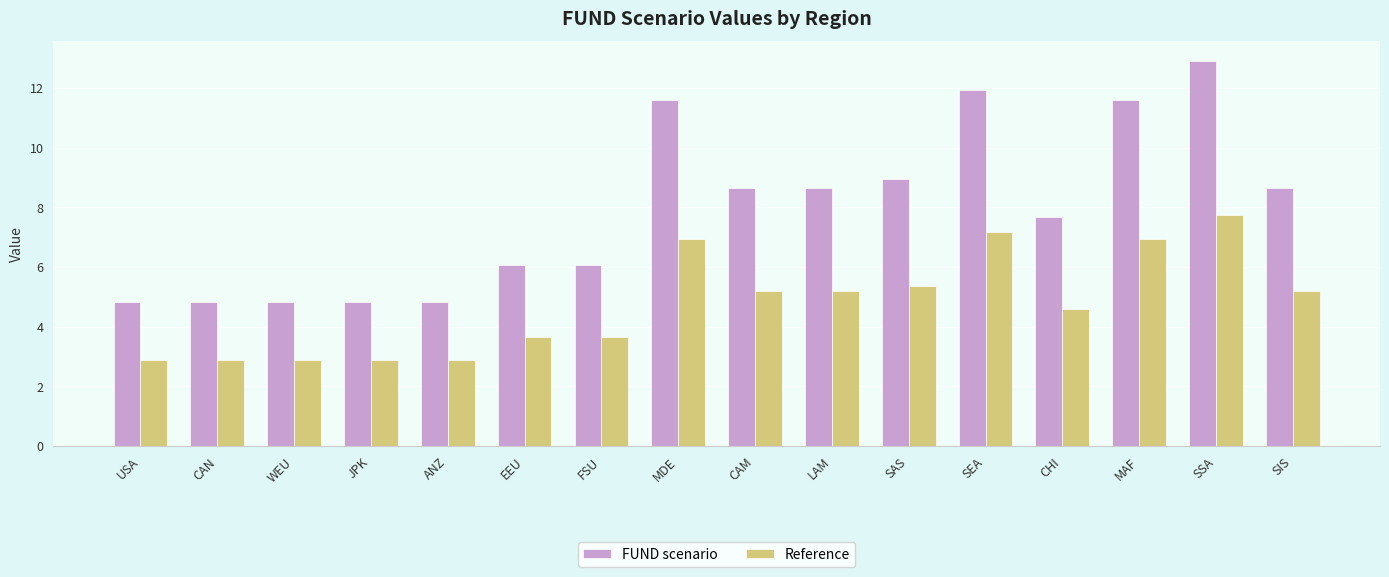

Which series has the largest range (max minus min)?

FUND scenario